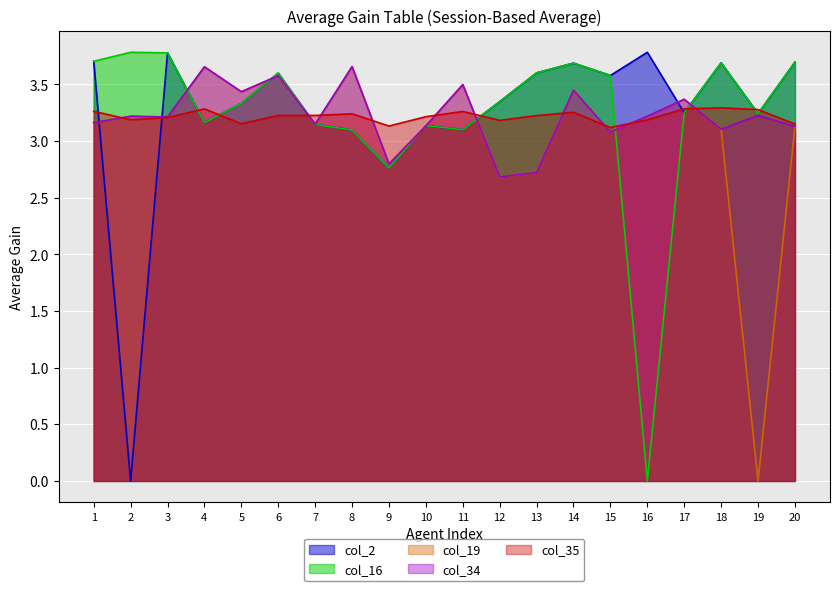

What is the difference between the maximum and minimum values in the col_2 series?

3.8